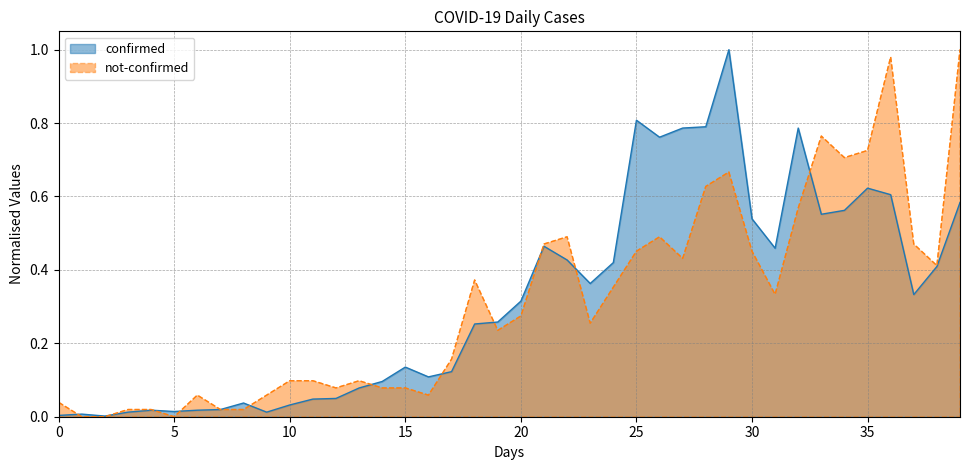

How many lines are shown in the chart?

2